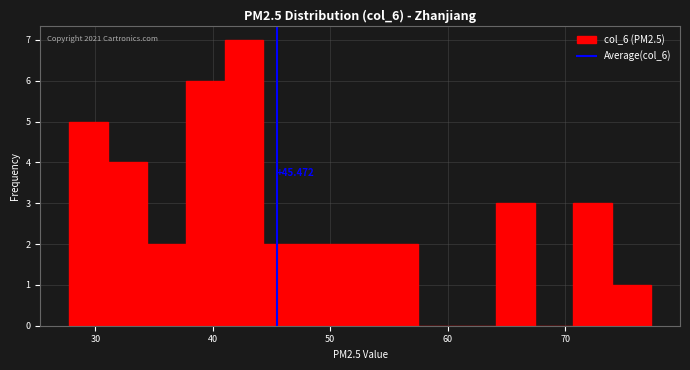

Around what value on the x-axis is the tallest bar? Give the approximate position of its centre, as read against the axis.

43